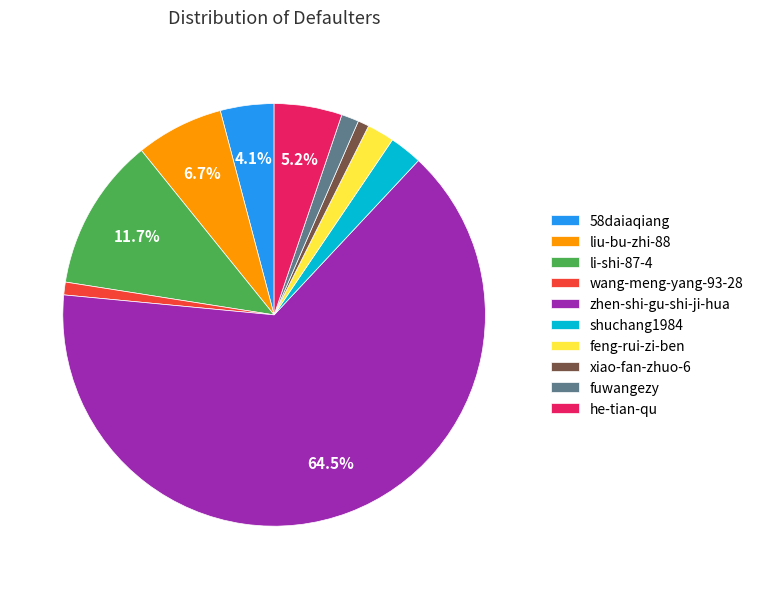

To the nearest percent, what portion does feng-rui-zi-ben represent?

2%